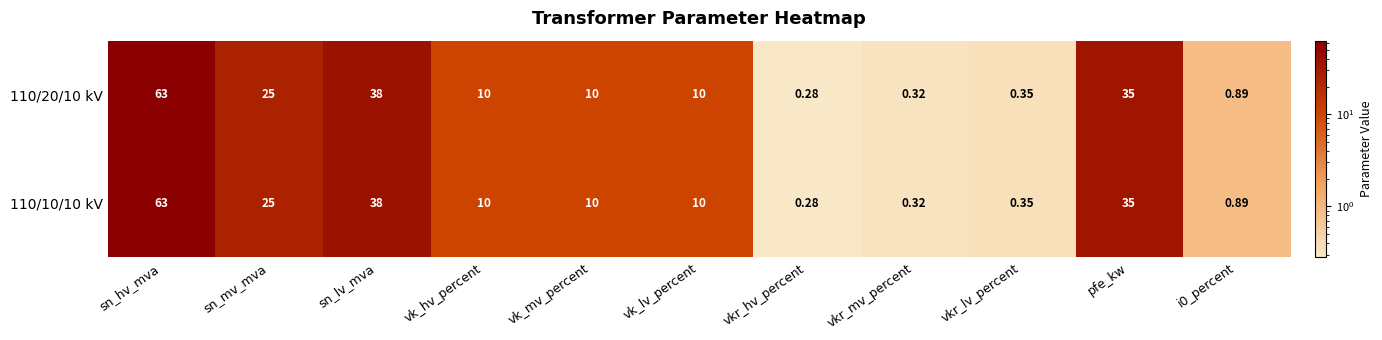

At which label is 110/20/10 kV closest to 31?

pfe_kw